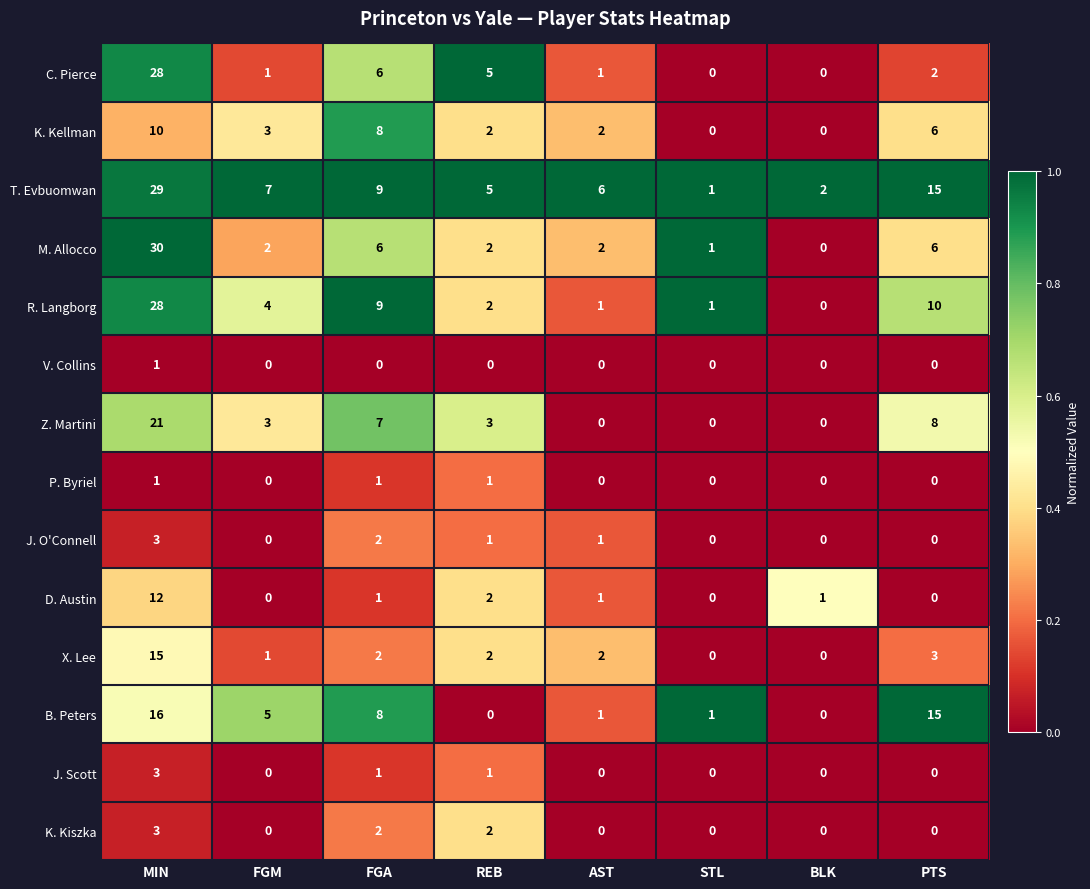

What is the total value across all series at PTS?

65